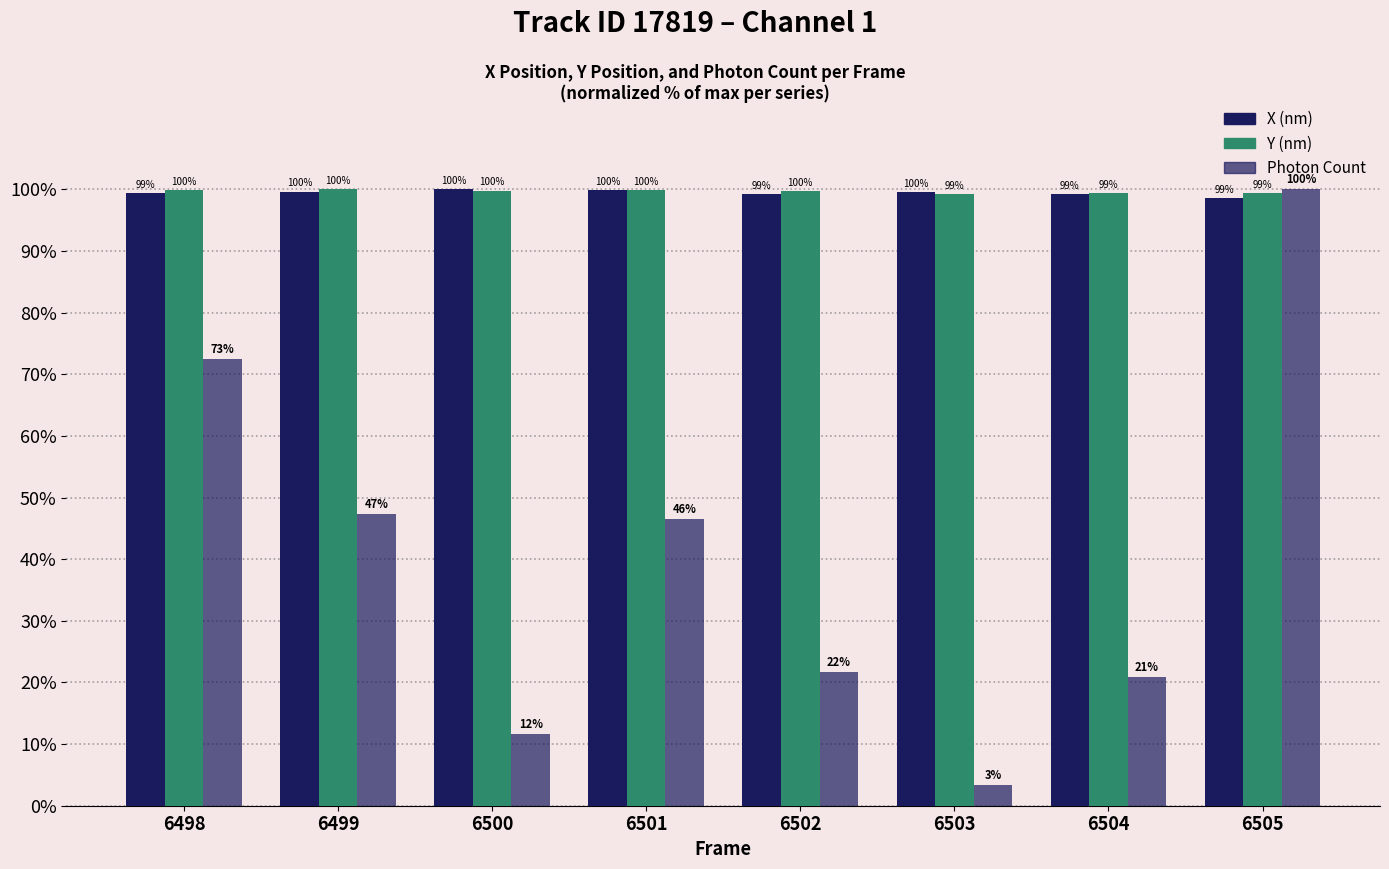

Between 6499 and 6502, which series saw the biggest shift?

Photon Count